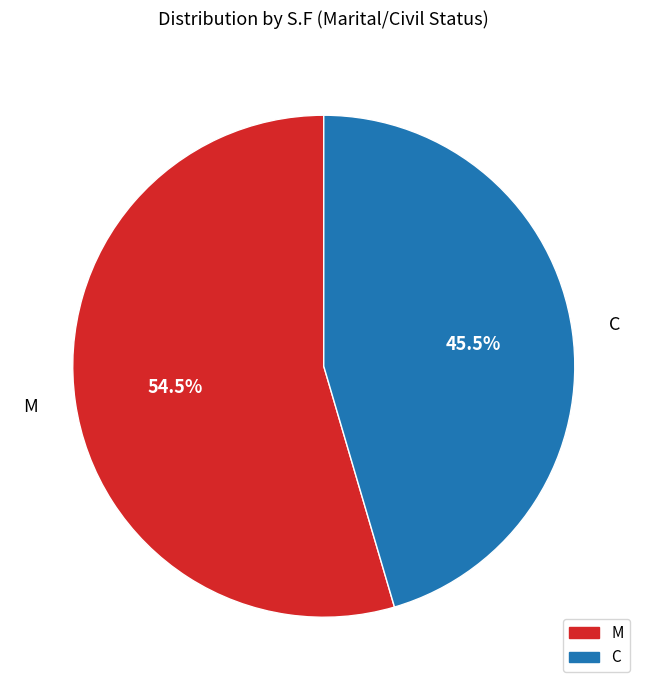

Count the number of slices in the pie.

2